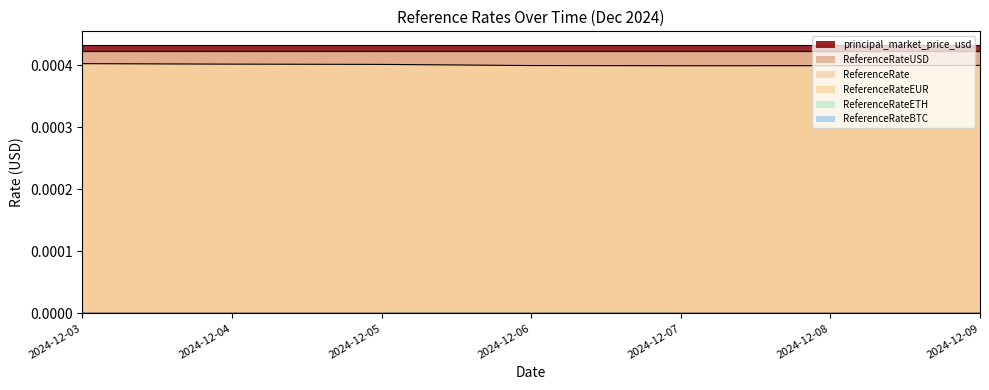

Where is principal_market_price_usd nearest to the value 0?

2024-12-03